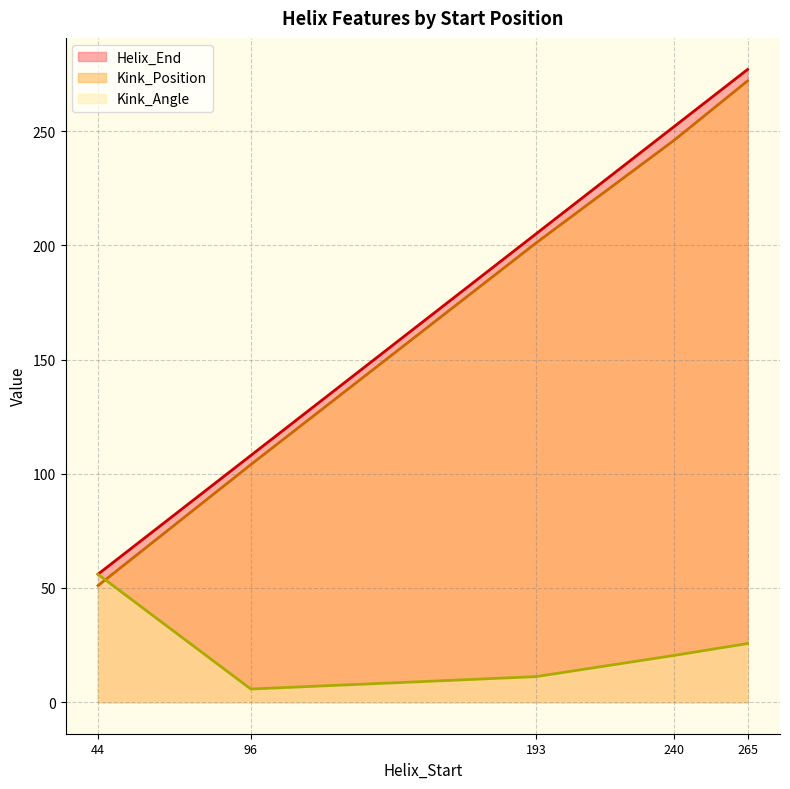

Does the chart display data point markers on the line(s)?

No